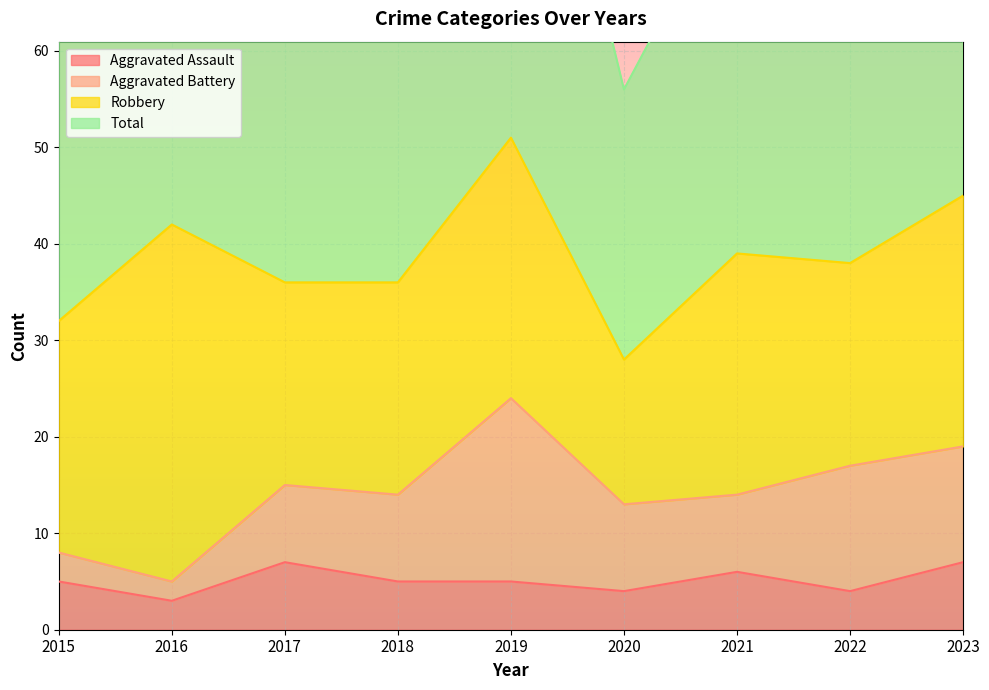

What is the maximum value for Total?

104